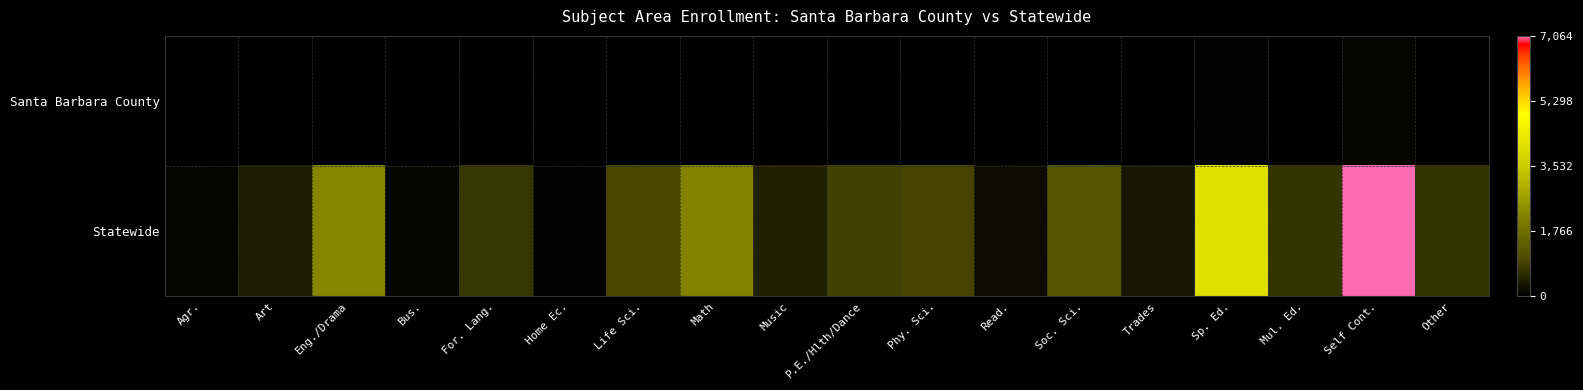

What is the minimum value shown in the chart?

0.2